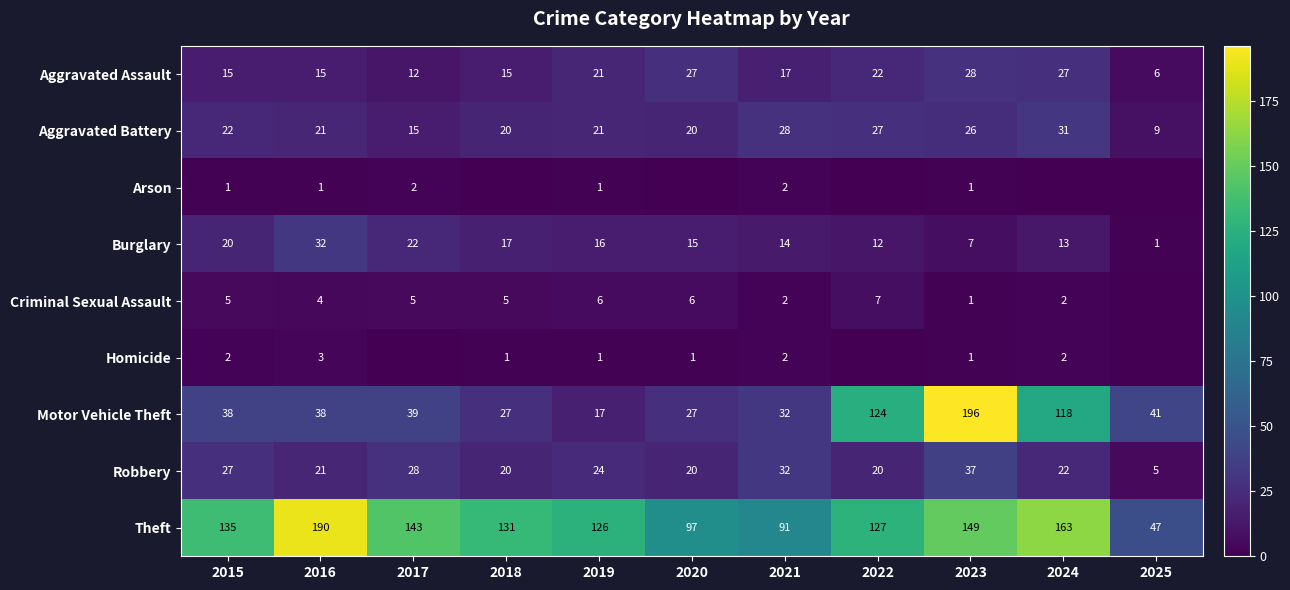

What is the difference between the Homicide values at 2021 and 2018?

1